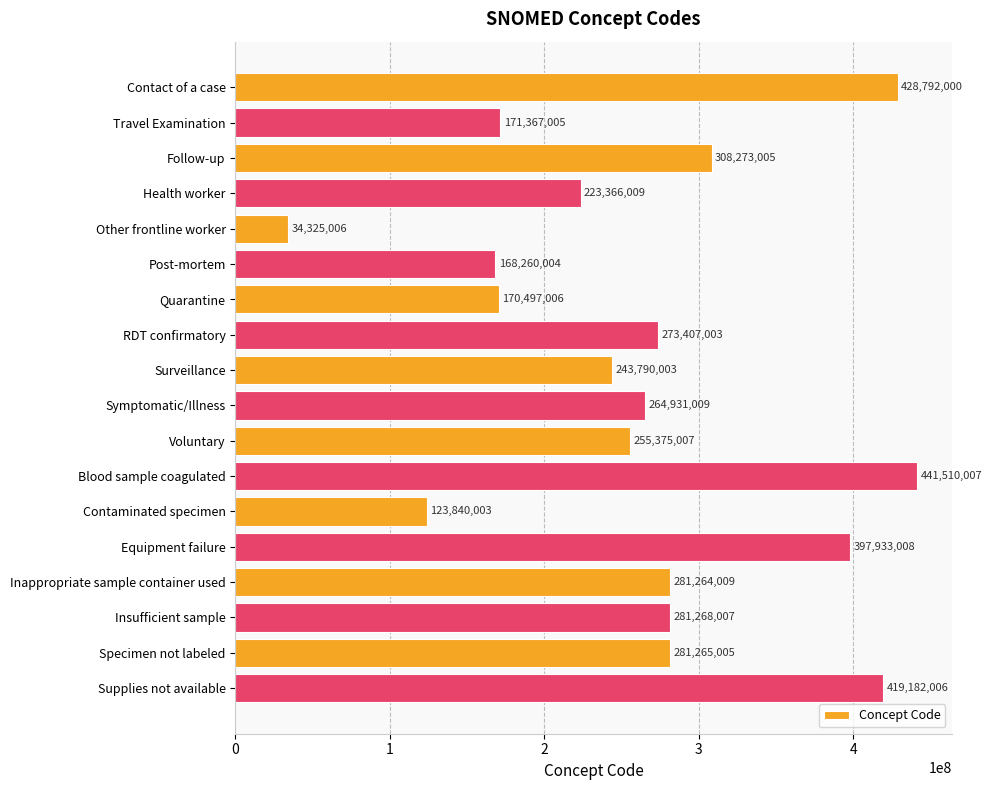

True or false: the data shows 617360409 at Blood sample coagulated.

False